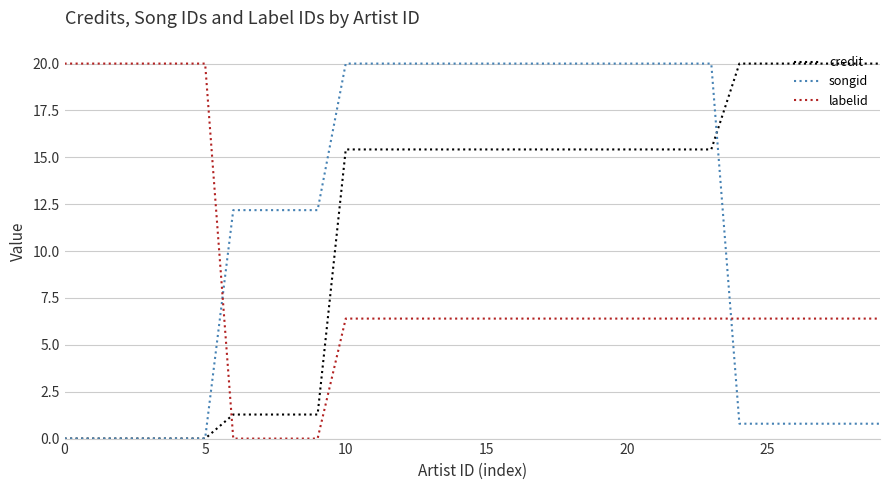

How many times do labelid and credit cross each other?

1